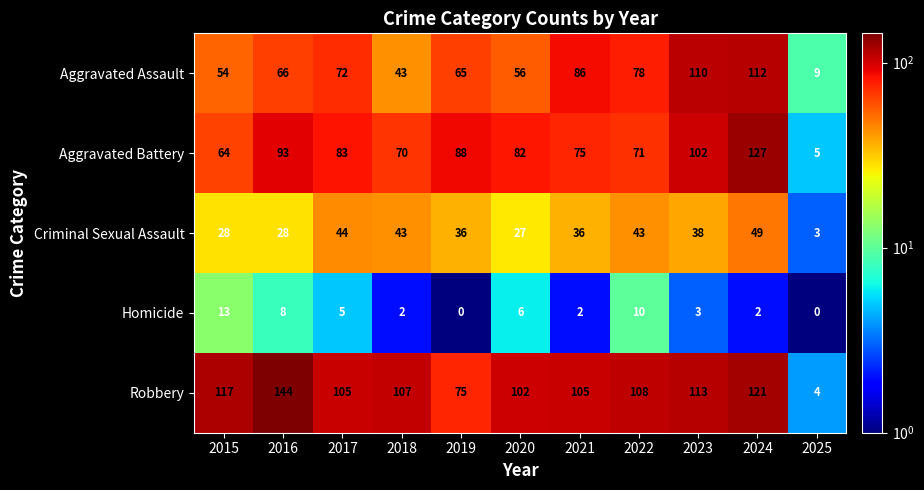

How many values in the Robbery series are below 107?

5